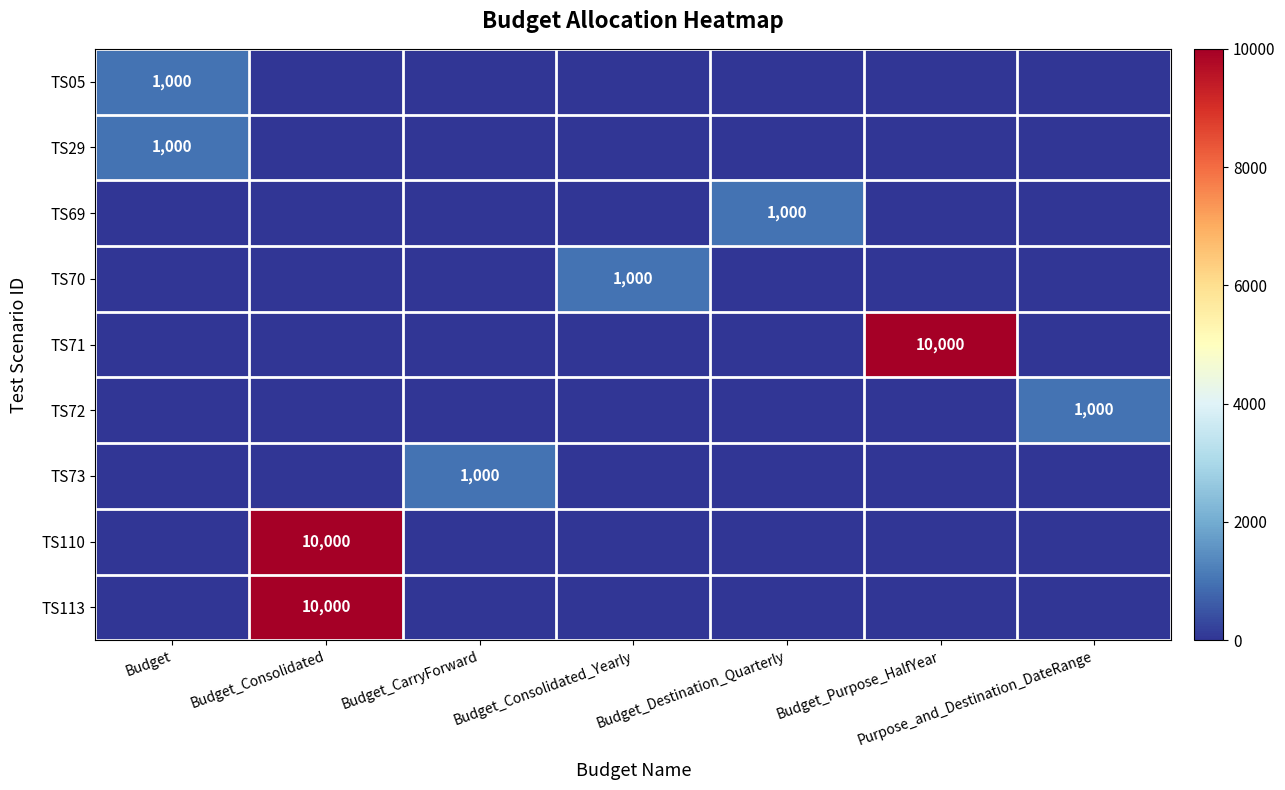

The value of TS05 at Budget is 1000. True or false?

True